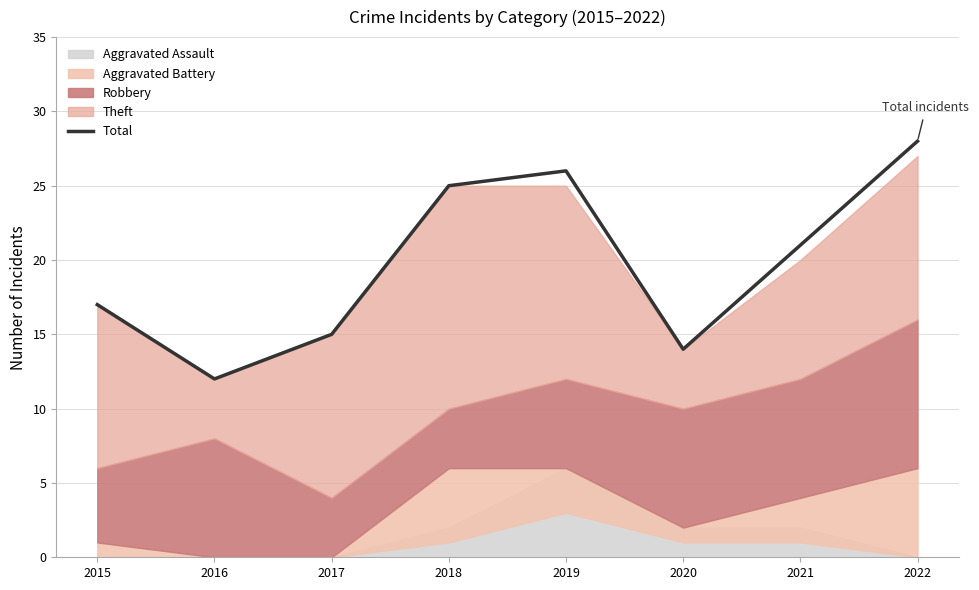

True or false: the data shows 17 at 2015.

True